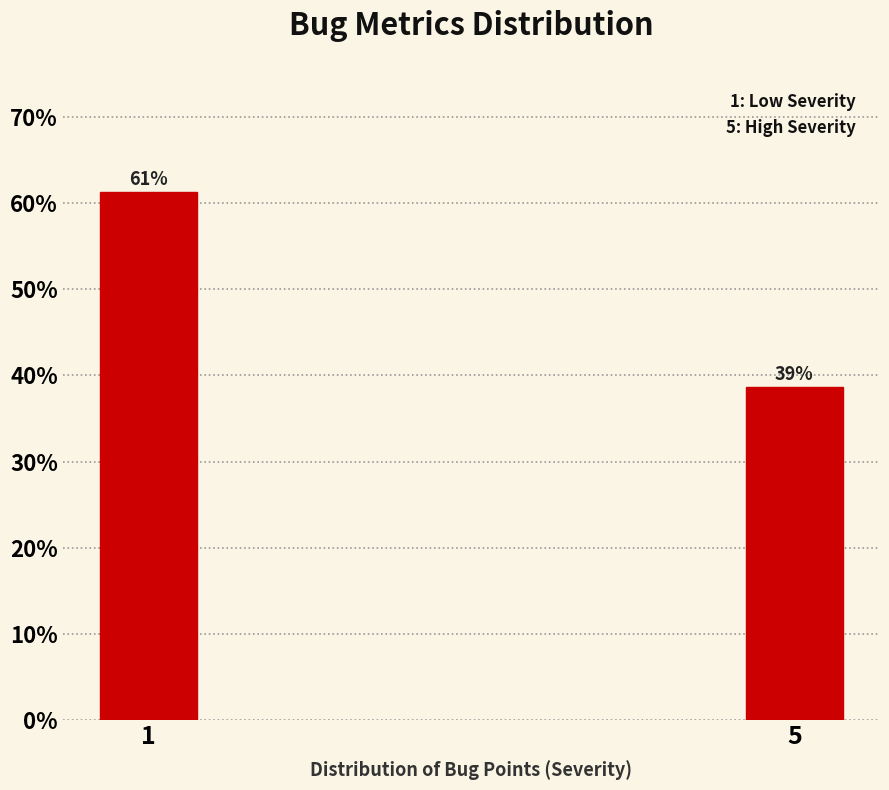

Rank the categories by value from lowest to highest.

5, 1